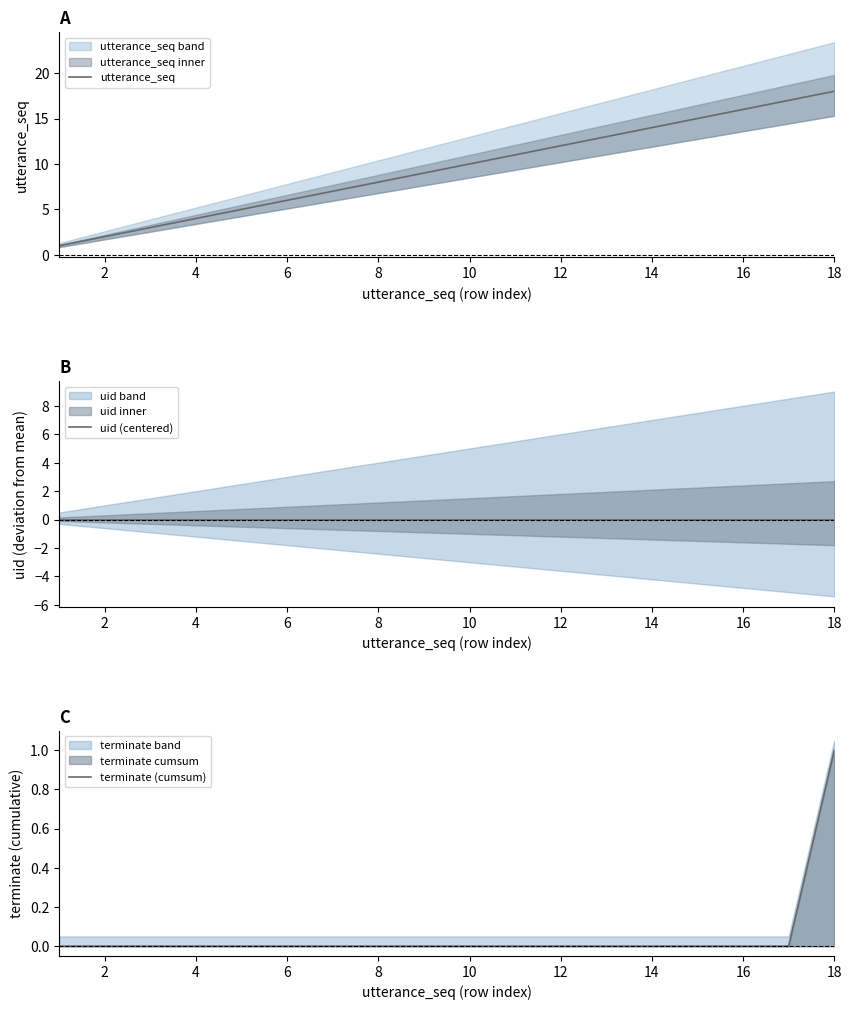

True or false: utterance_seq has more than 2 interior local peaks.

False